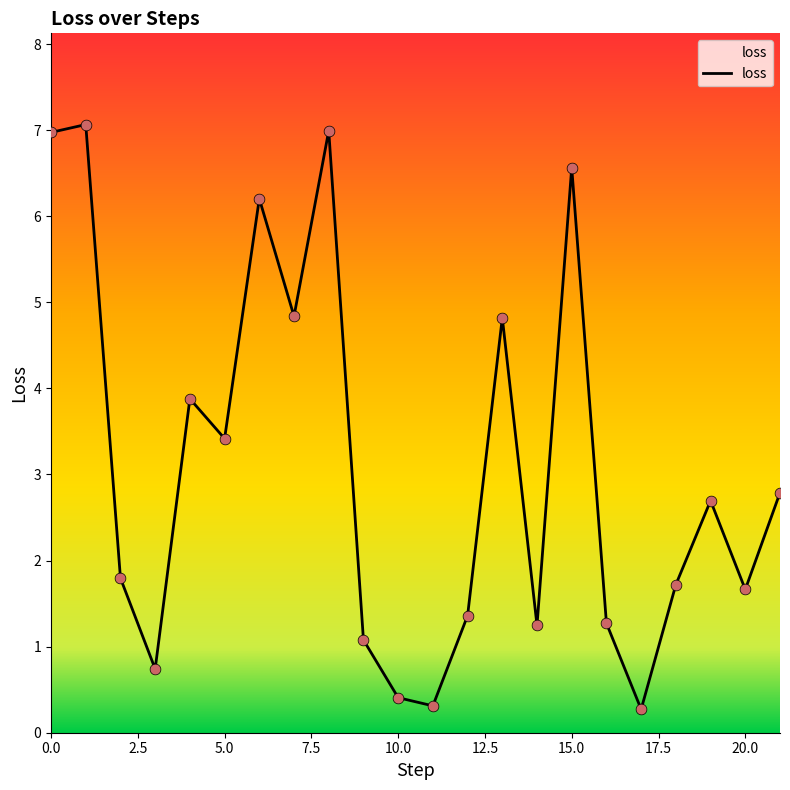

What is the minimum value shown in the chart?

0.3